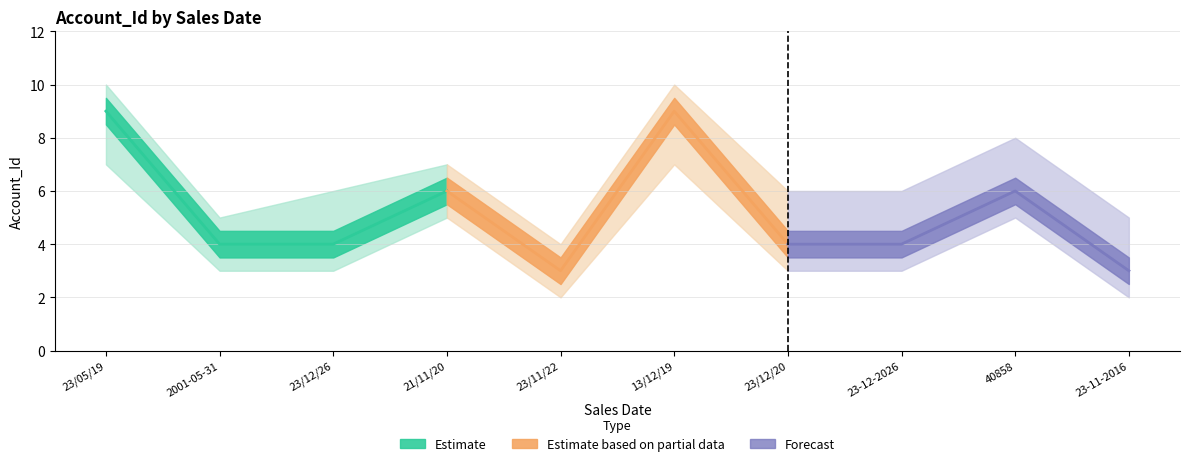

How many lines are shown in the chart?

1